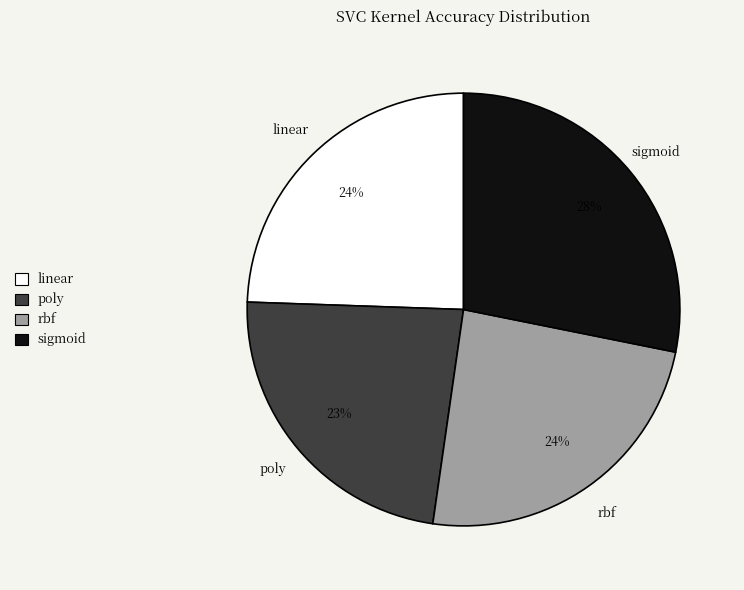

Between sigmoid and rbf, which is larger?

sigmoid